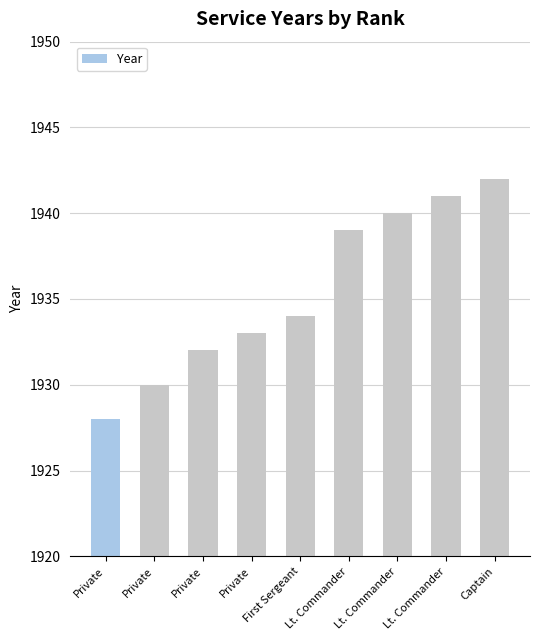

What is the label of the 4th bar from the left?

Private